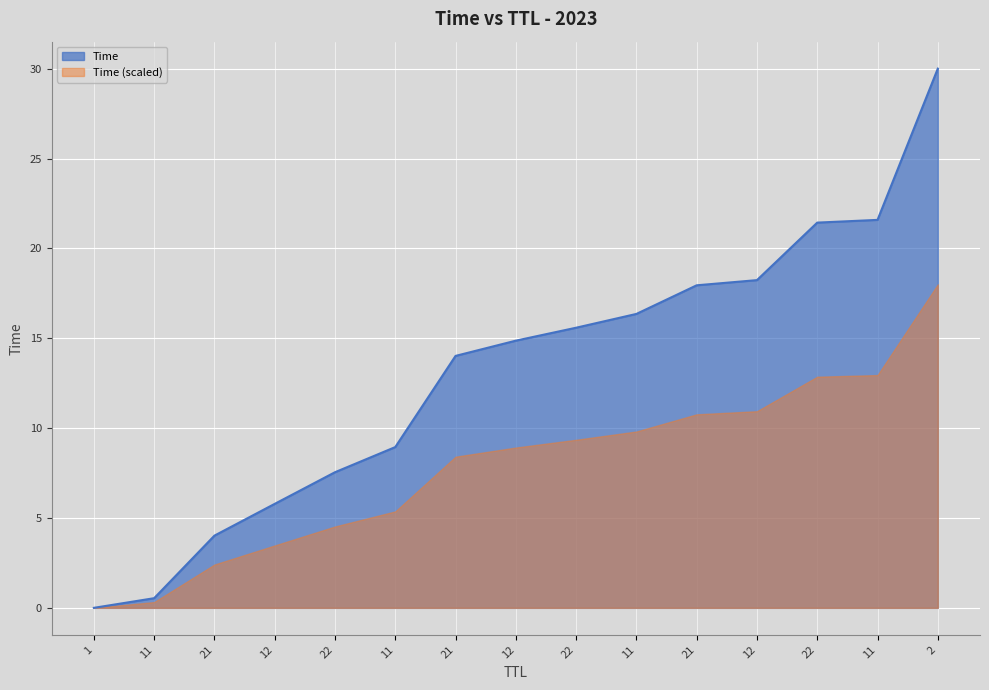

Which label corresponds to the largest value in the chart?

2